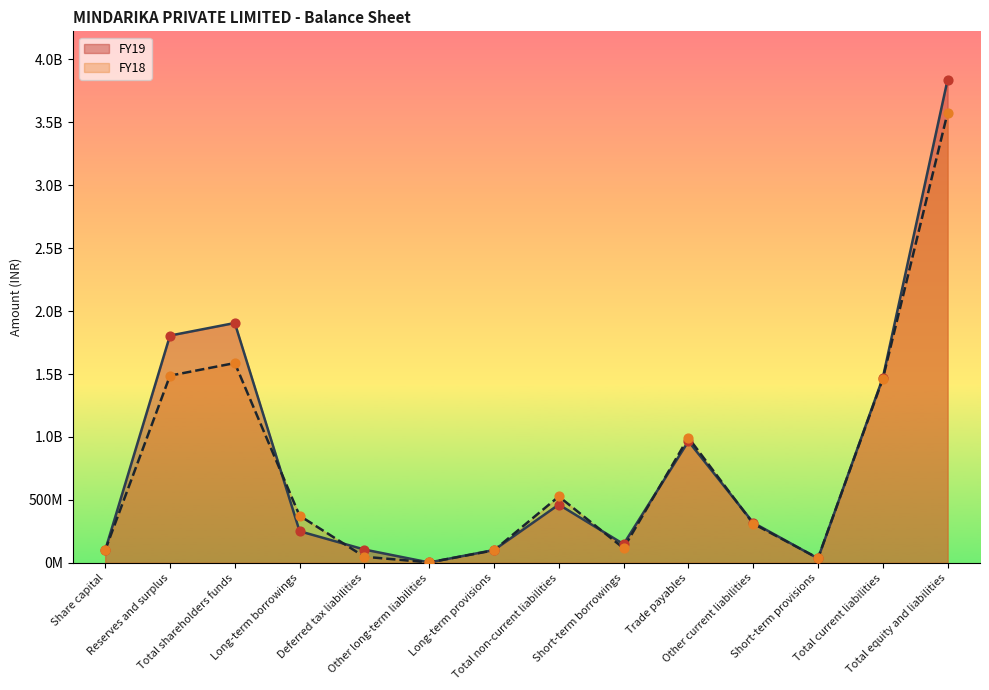

What are all the series names shown in the legend?

FY19, FY18